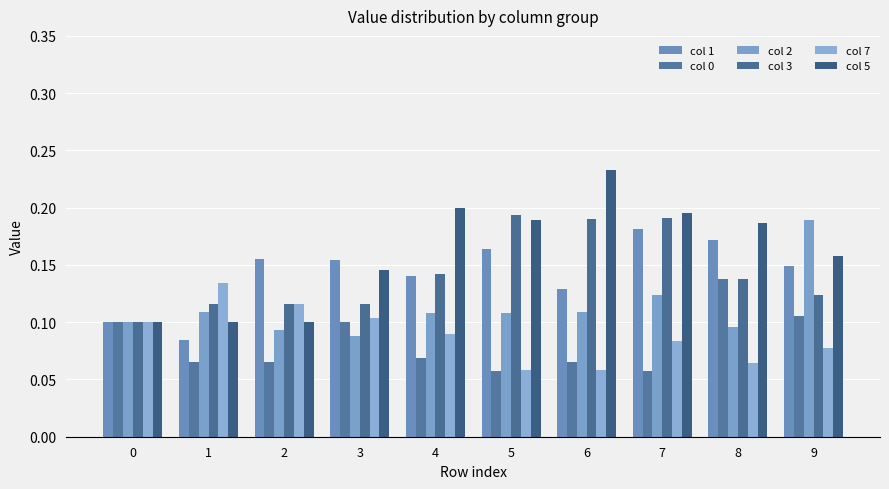

At how many categories does at least one series exceed 0?

10